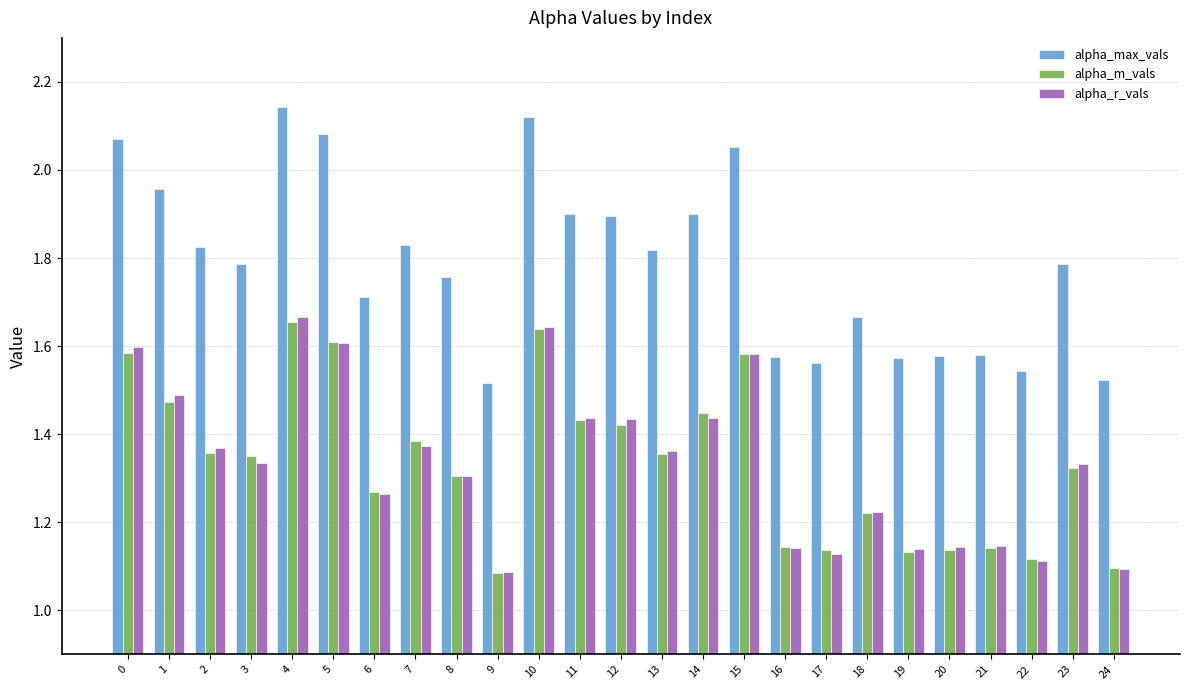

Is the value of alpha_m_vals at 0 greater than the value of alpha_r_vals at 11?

Yes